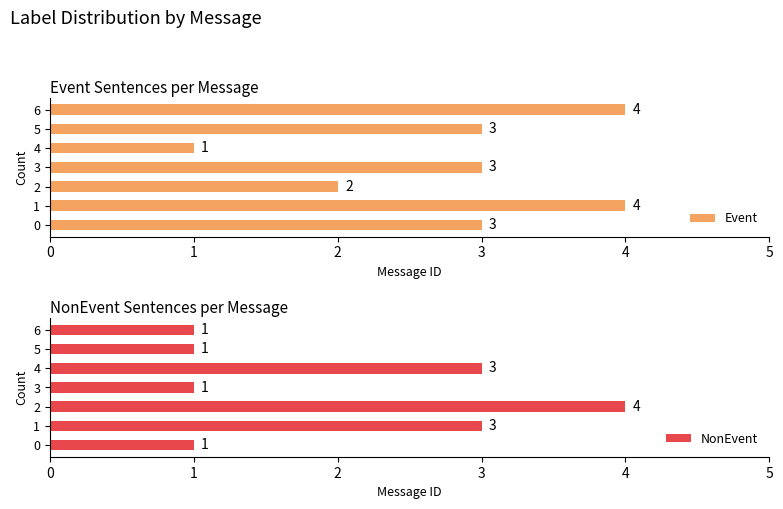

At which label is Event closest to 2?

2